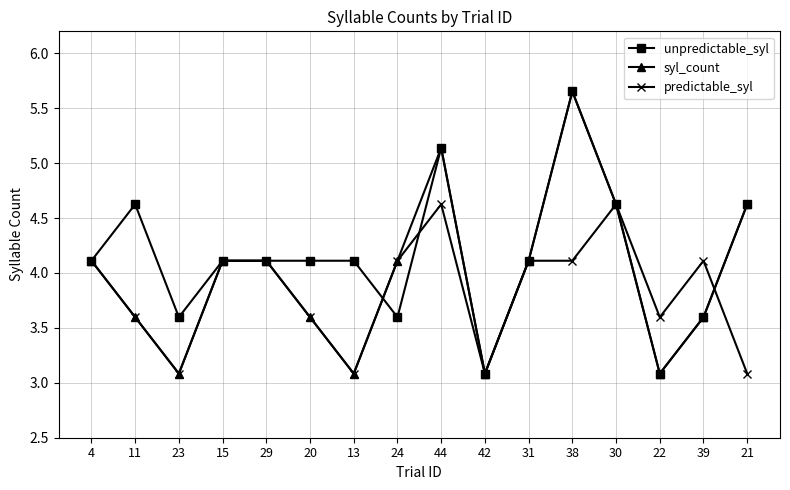

Rank the series by their average value, from lowest to highest.

predictable_syl, syl_count, unpredictable_syl